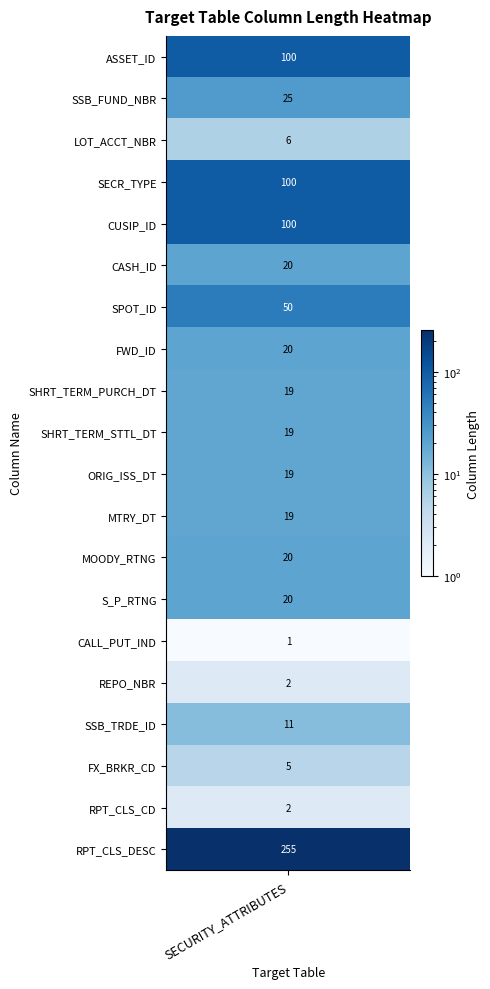

Approximately how many times larger is the value at SECR_TYPE compared to S_P_RTNG?

5.0